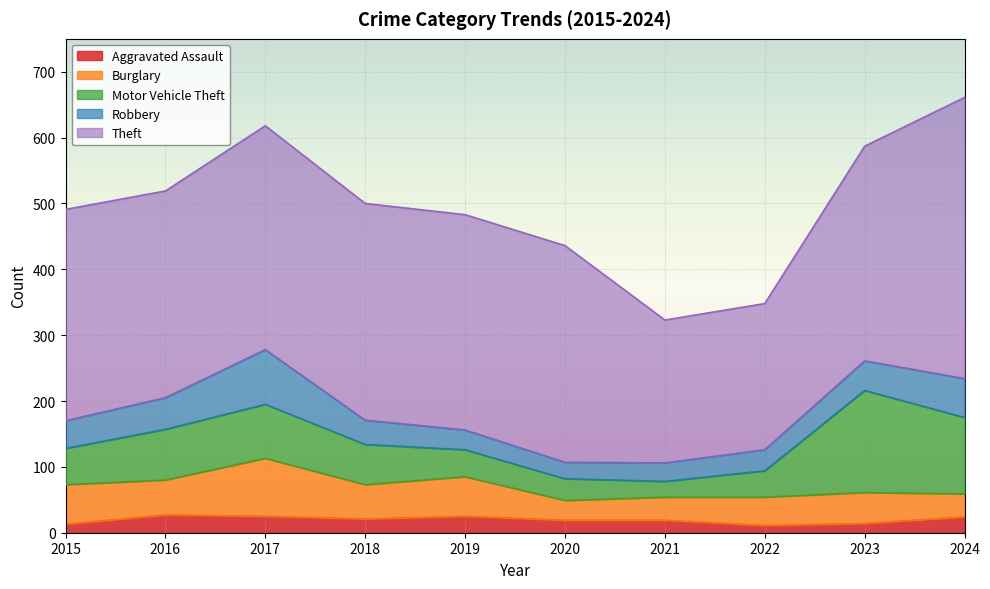

True or false: Motor Vehicle Theft and Burglary cross at least once.

True